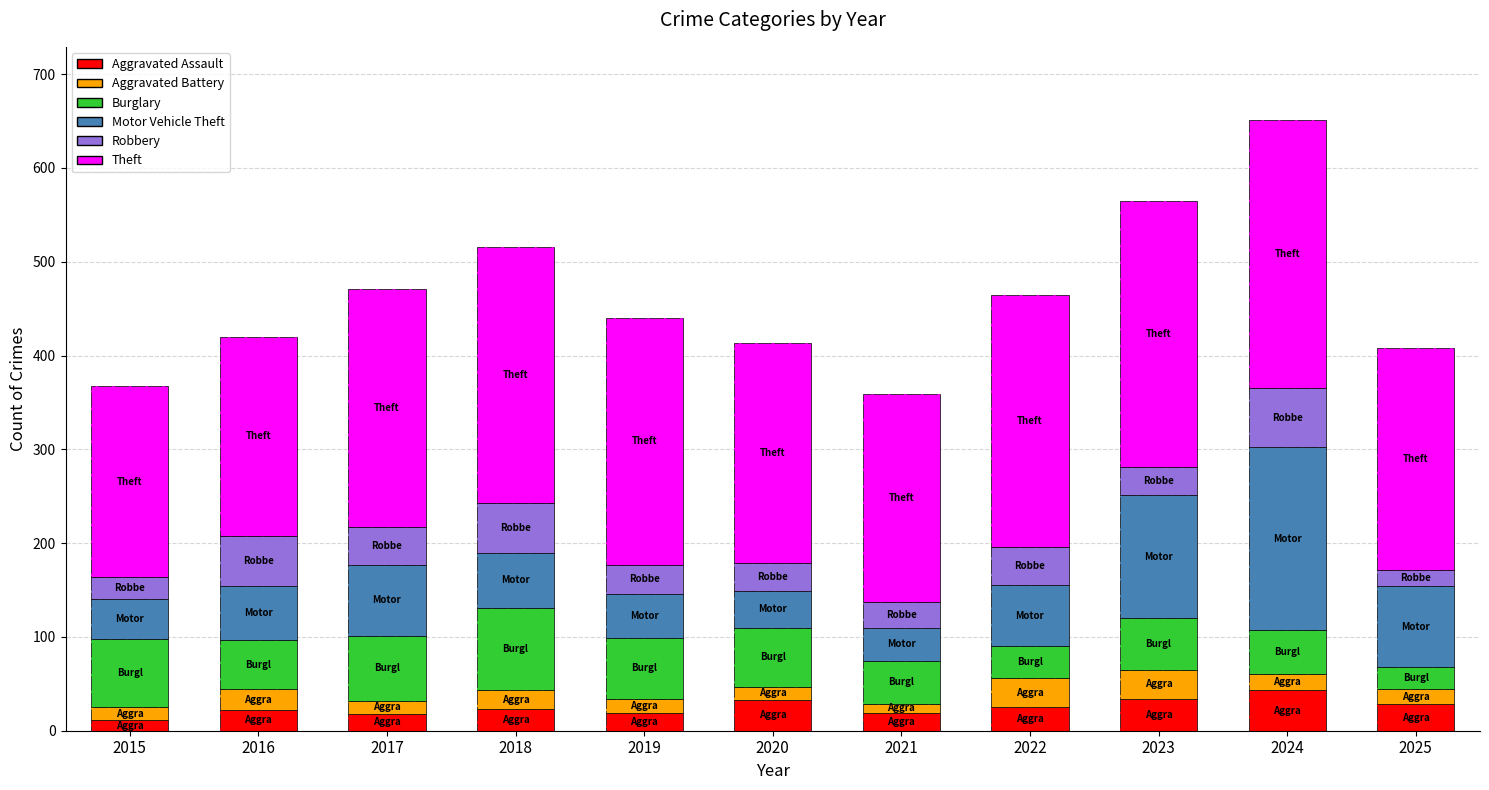

At how many categories does at least one series exceed 234?

7